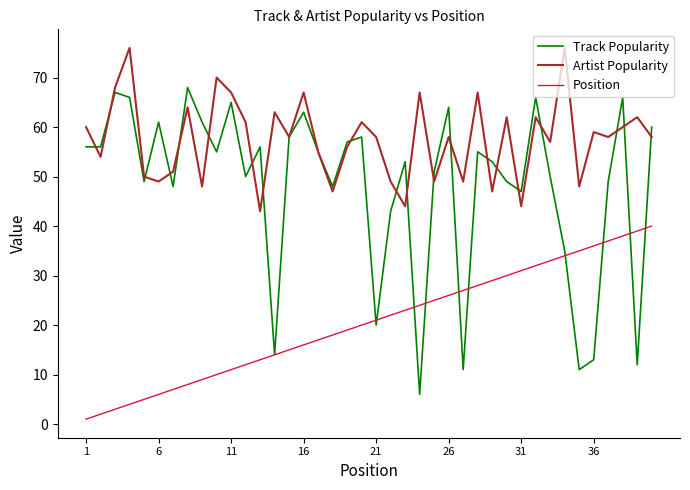

How many interior local peaks does the Track Popularity series have?

12